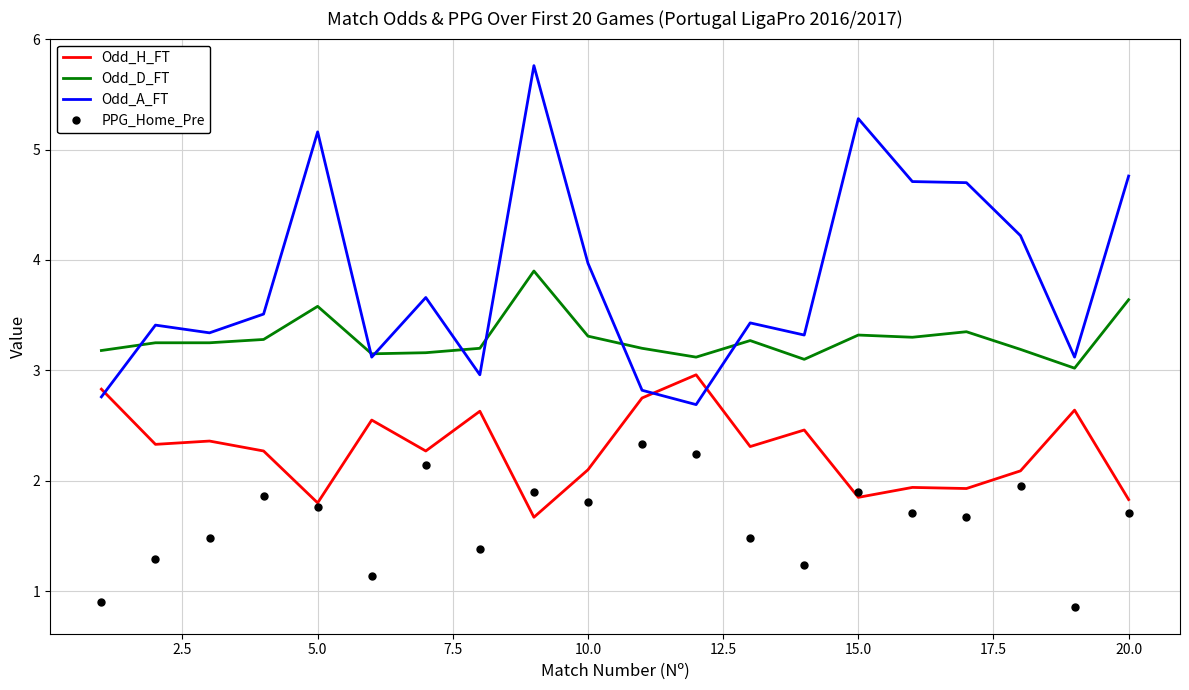

What is the lowest value of the Odd_H_FT series?

1.7